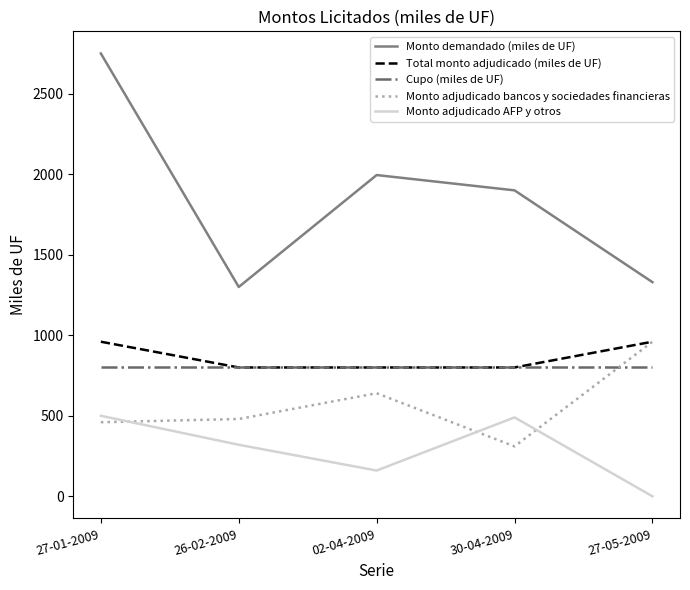

What is the difference between the second highest and second lowest values in the Monto adjudicado AFP y otros series?

330